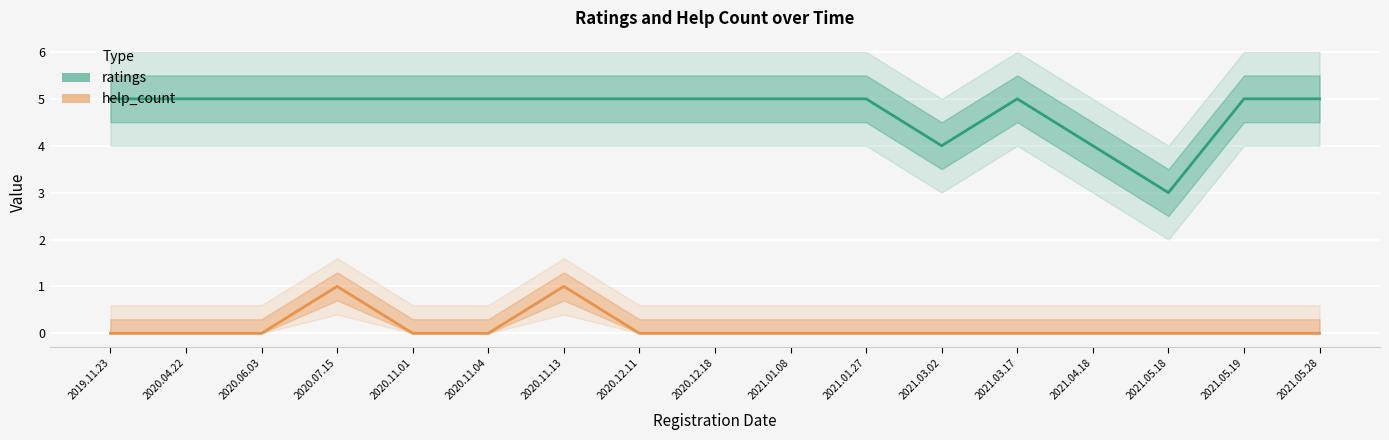

What position from the right is 2020.04.22?

16